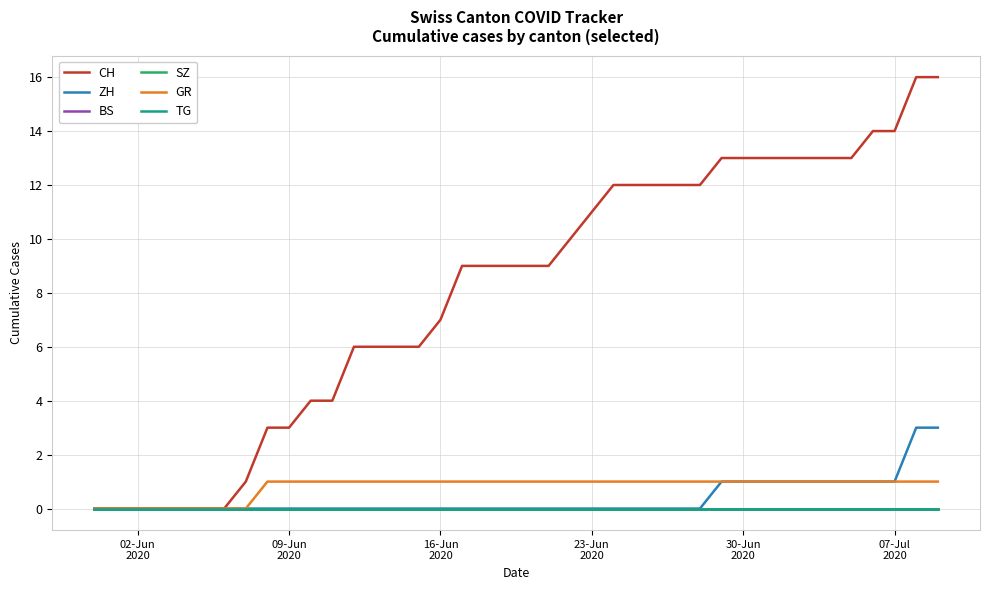

True or false: CH and BS cross at least once.

False